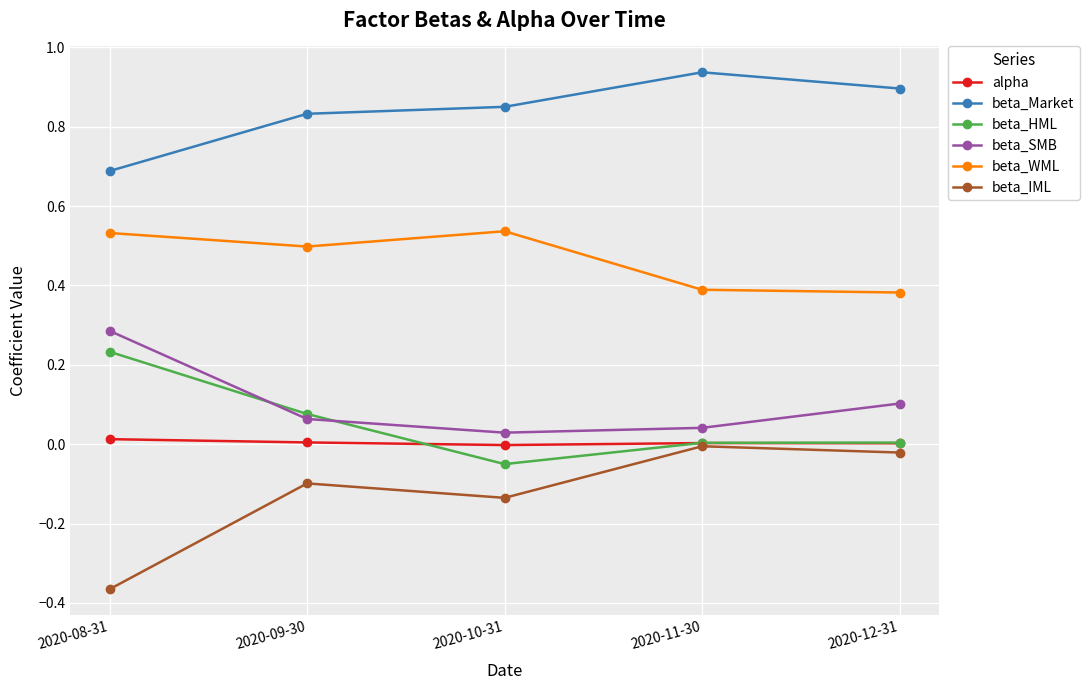

Which series has the largest range (max minus min)?

beta_IML